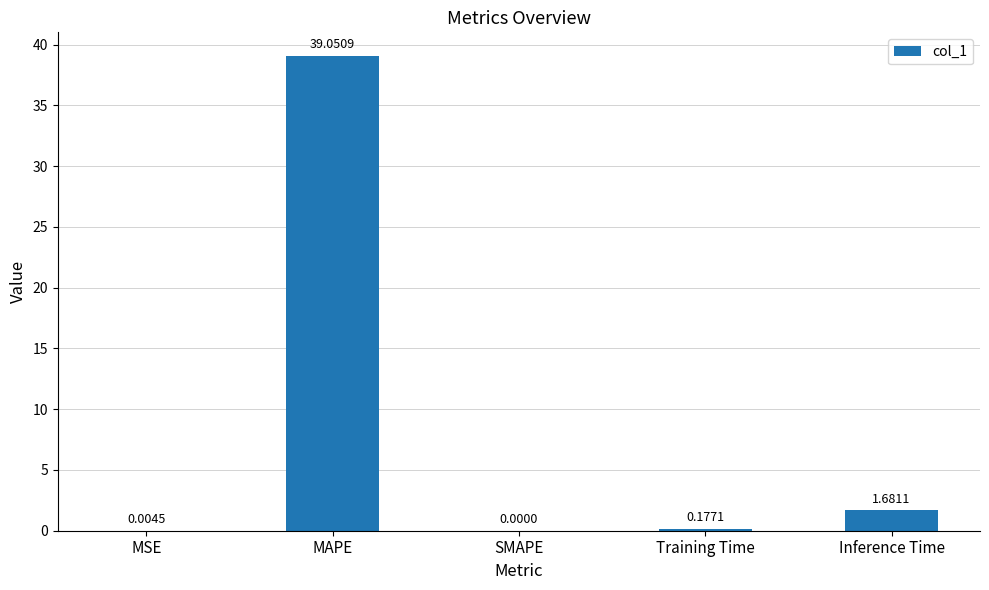

Which has a higher value, Training Time or SMAPE?

Training Time